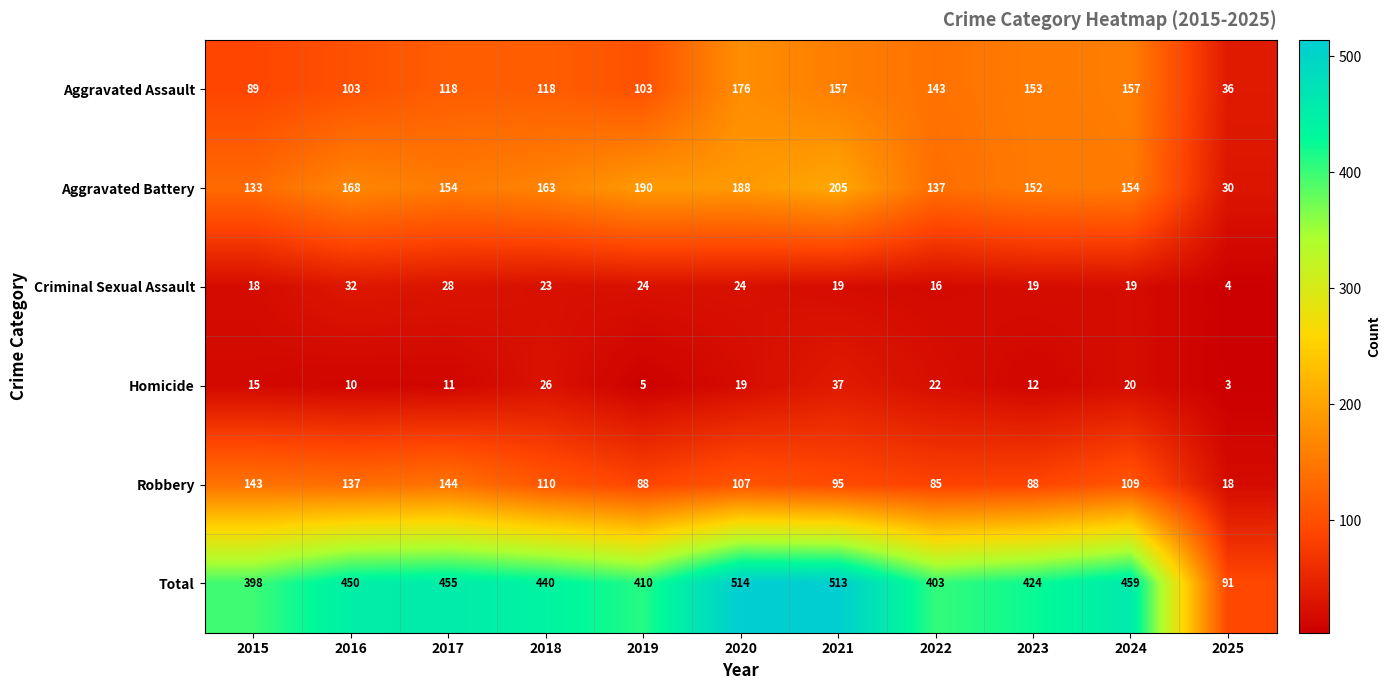

The Total series shows 455 at 2017. True or false?

True